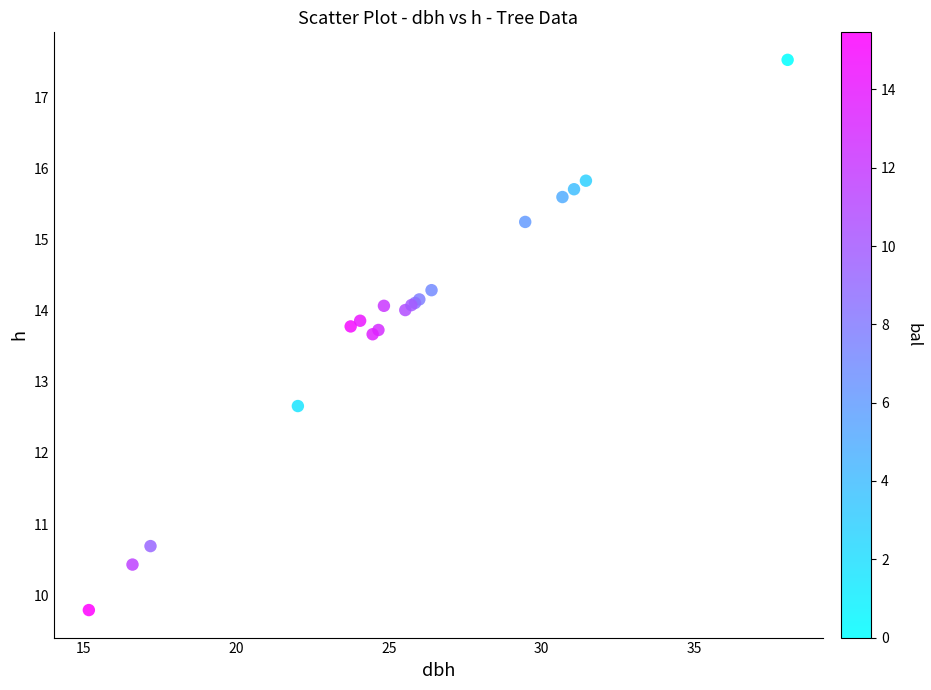

What Y value in the scatter plot is closest to 13?

12.7